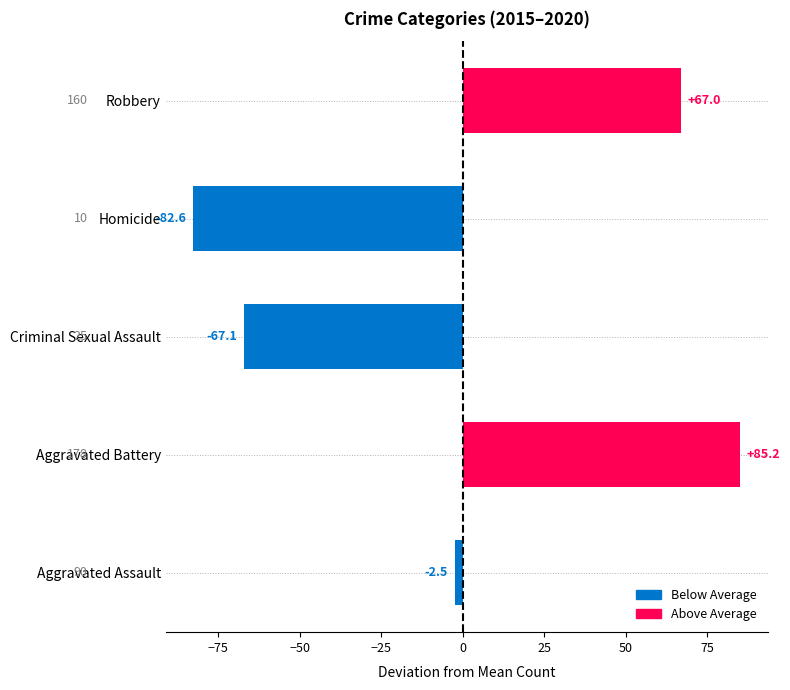

What is the label of the 4th bar from the left?

Homicide